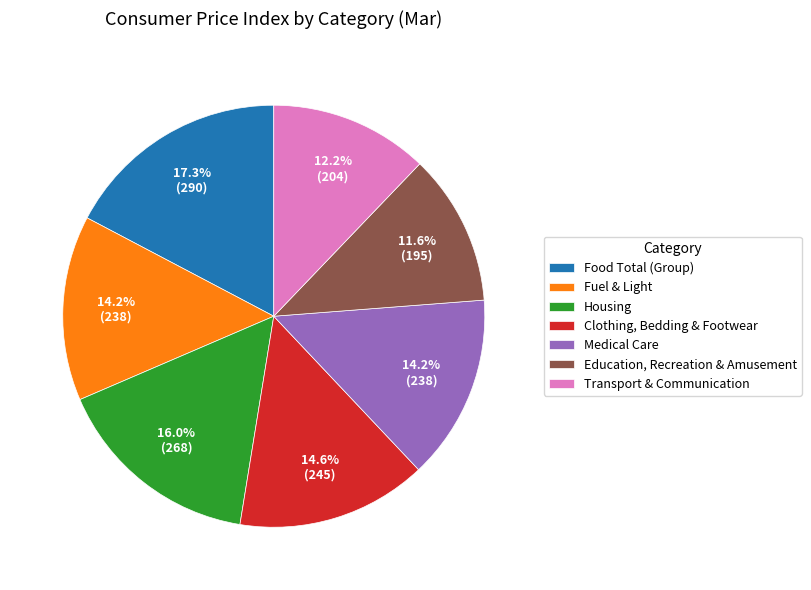

Which category has the biggest portion of the pie?

Food Total (Group)